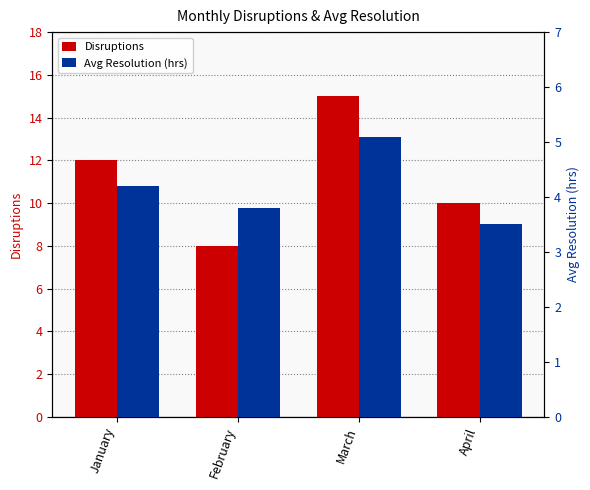

The Avg Resolution (hrs) series shows 3.5 at April. True or false?

True